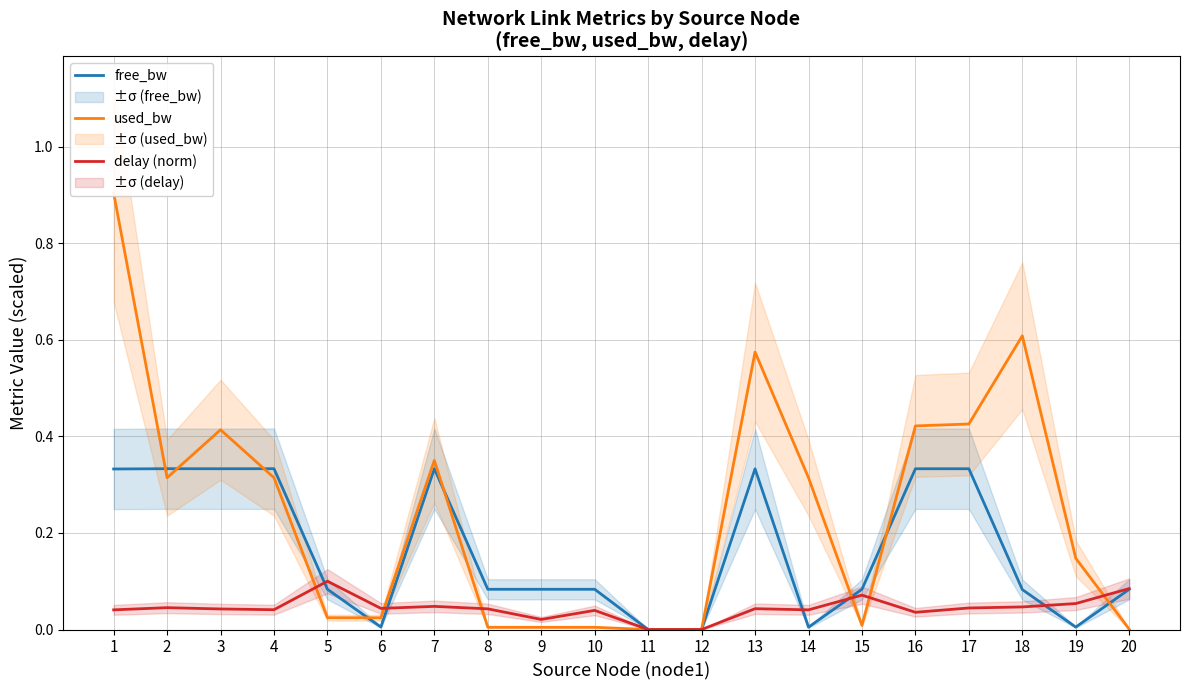

What is the difference between the maximum and minimum values in the delay (norm) series?

0.1